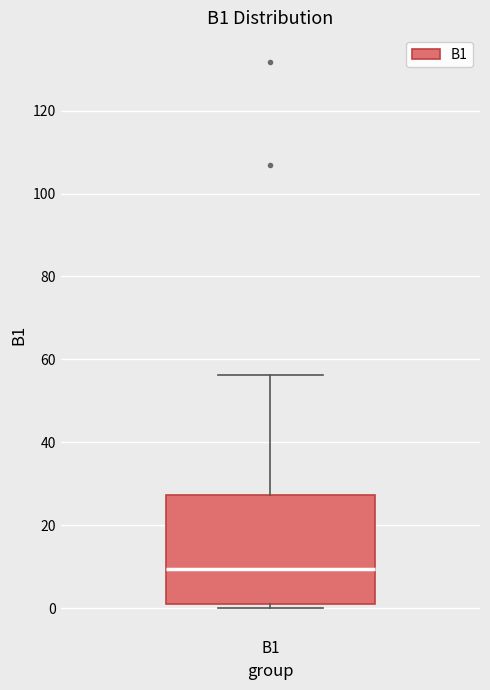

Where does the upper whisker of the box for B1 end on the y-axis? The values are not printed on the chart, so give them approximately, as read against the axis.

56